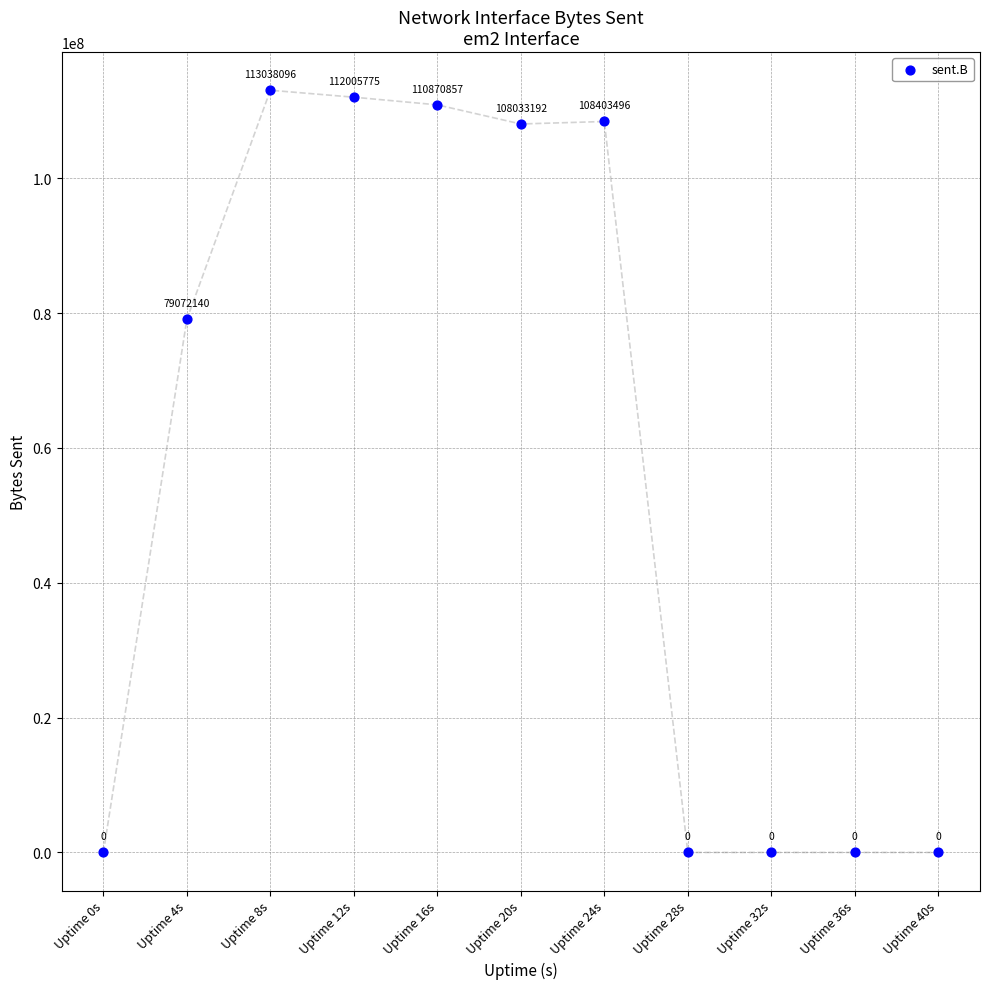

What Y value in the scatter plot is closest to 56519048?

79072140